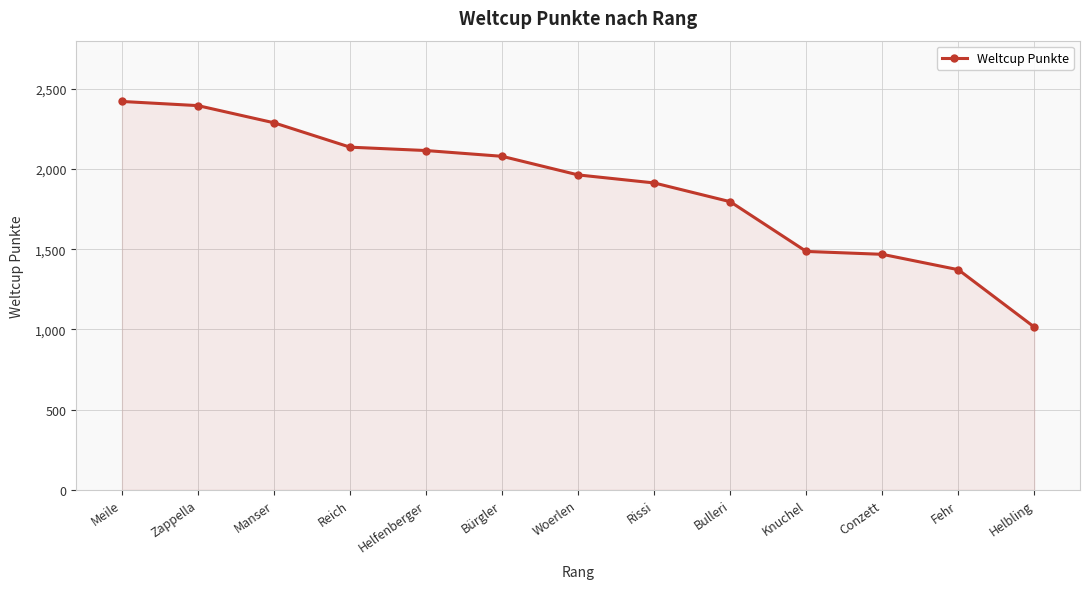

At which label is the value closest to 1717?

Bulleri